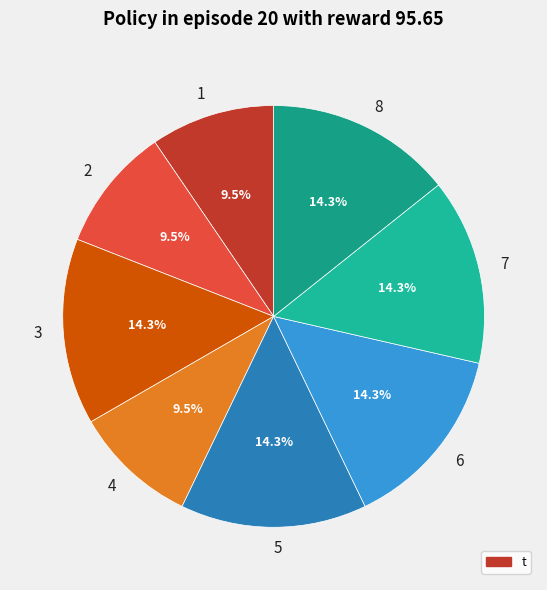

Which slice is the largest?

3